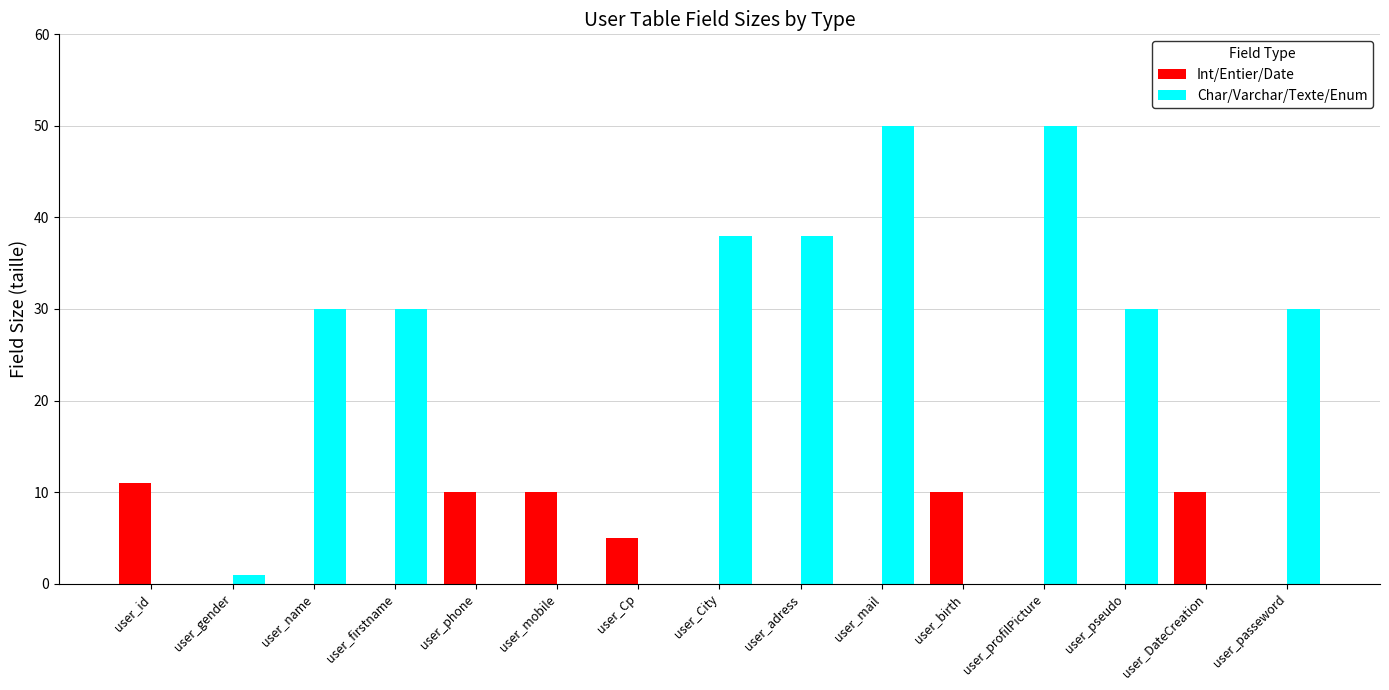

Reading right to left, list all the values displayed in this chart.

Int/Entier/Date: 0	10	0	0	10	0	0	0	5	10	10	0	0	0	11
Char/Varchar/Texte/Enum: 30	0	30	50	0	50	38	38	0	0	0	30	30	1	0